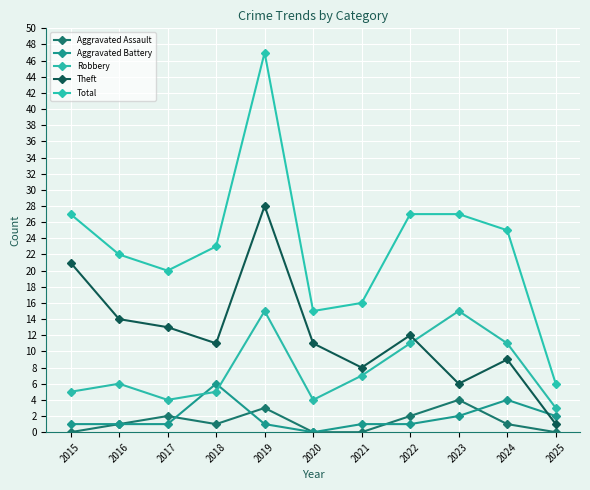

At which category is the sum across all series the highest?

2019